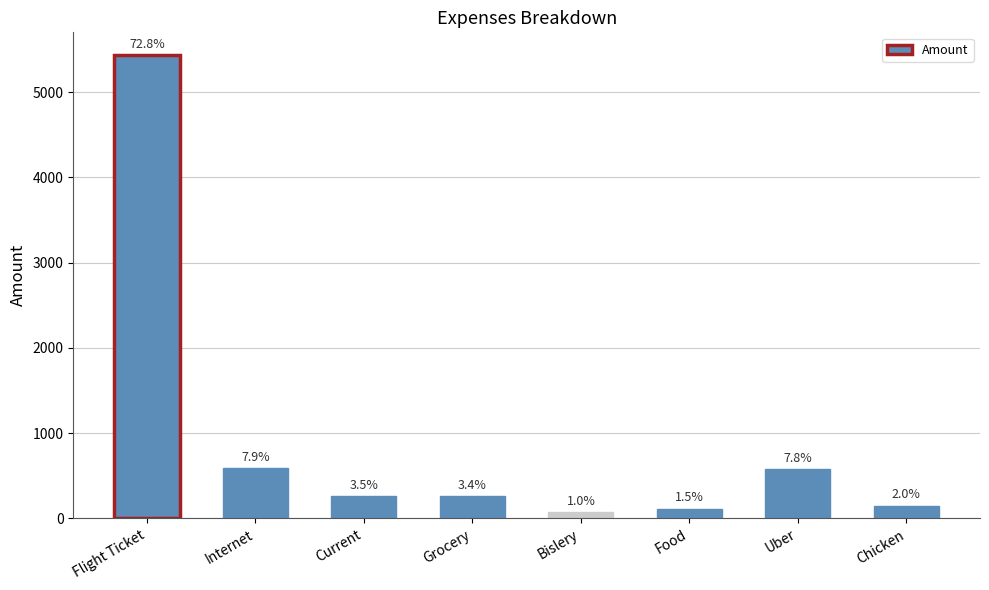

What position from the right is Grocery?

5